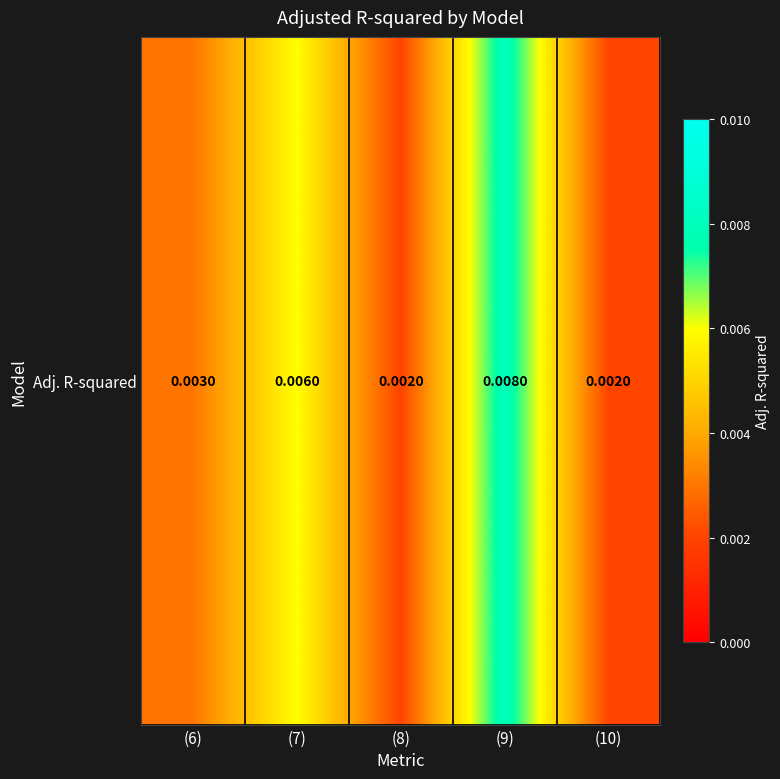

Is it true that the value at (8) is 0.0?

False